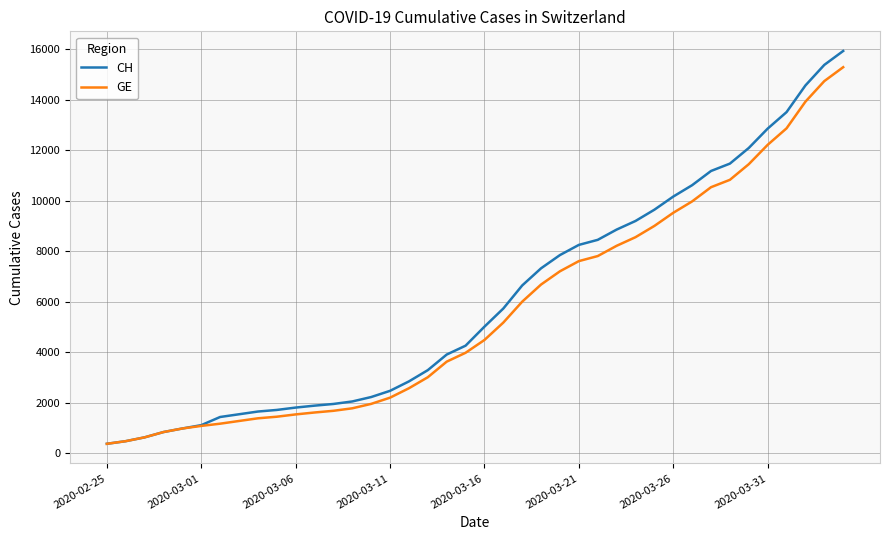

Which series has the largest range (max minus min)?

CH